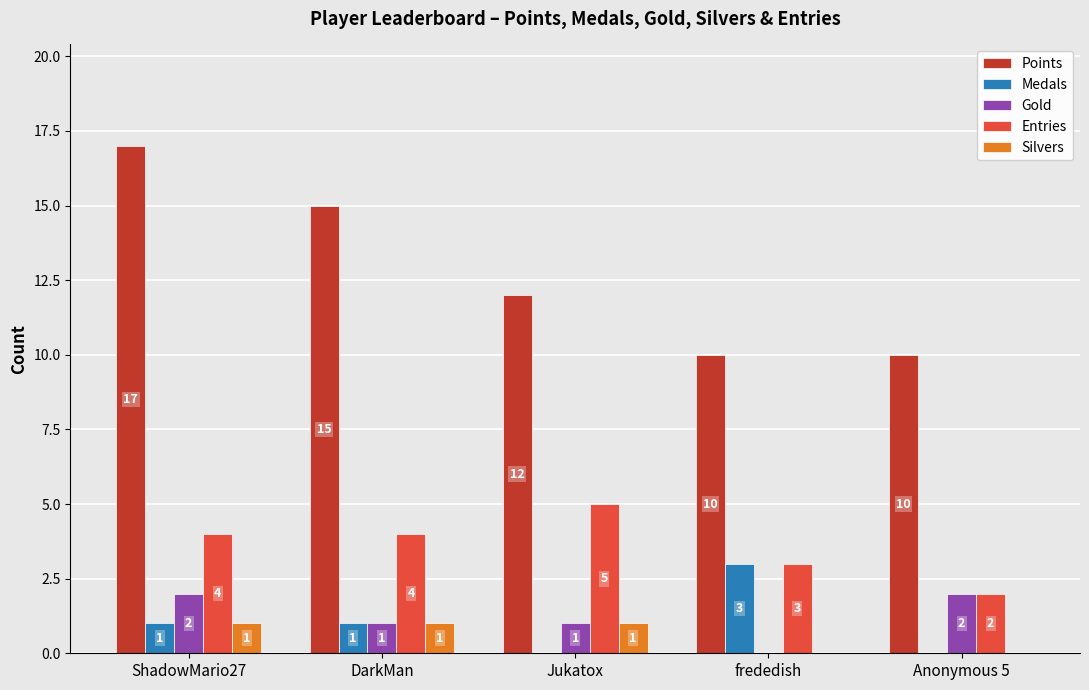

Which series changed the most between ShadowMario27 and DarkMan?

Points